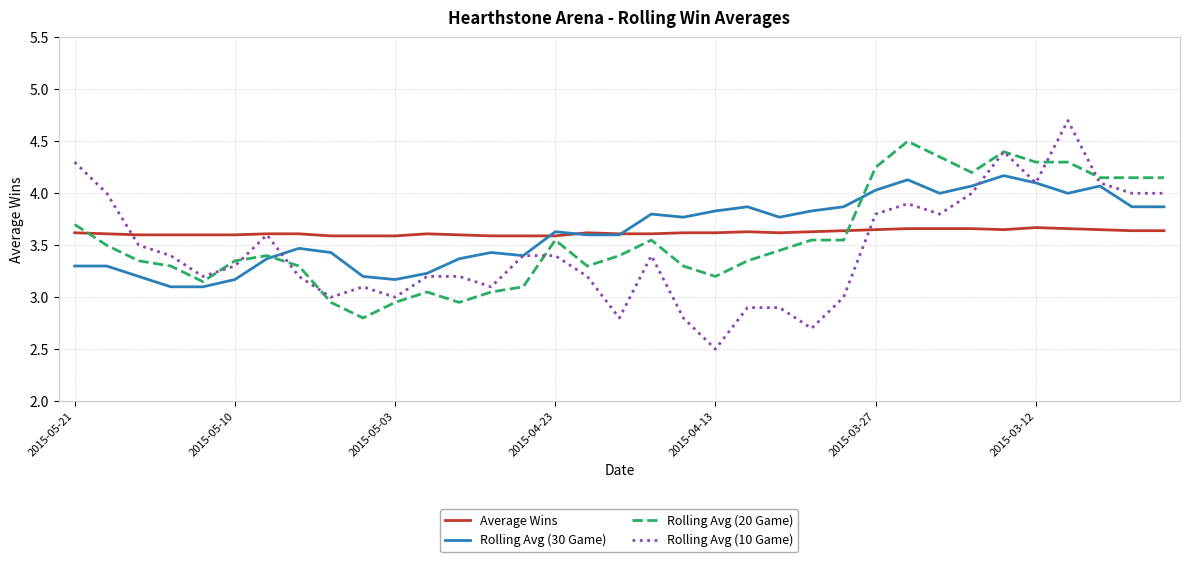

True or false: Rolling Avg (20 Game) and Average Wins cross at least once.

True